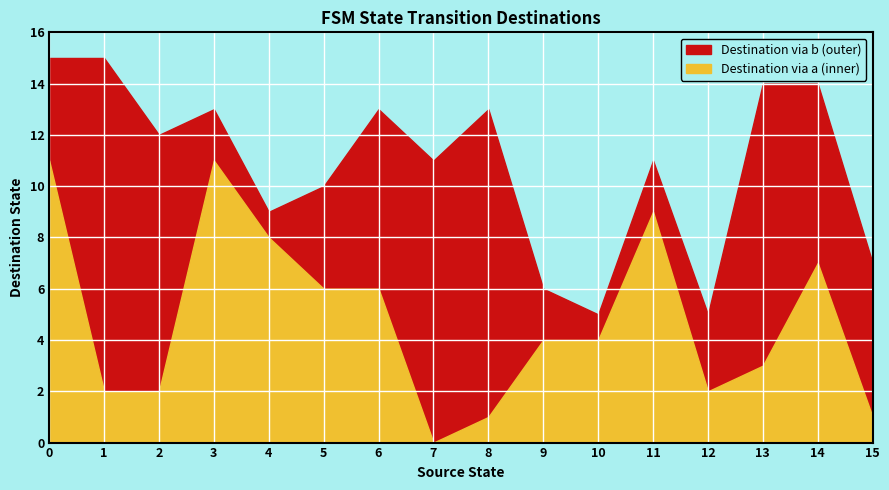

True or false: source_state has a value of 1 at 3.

True